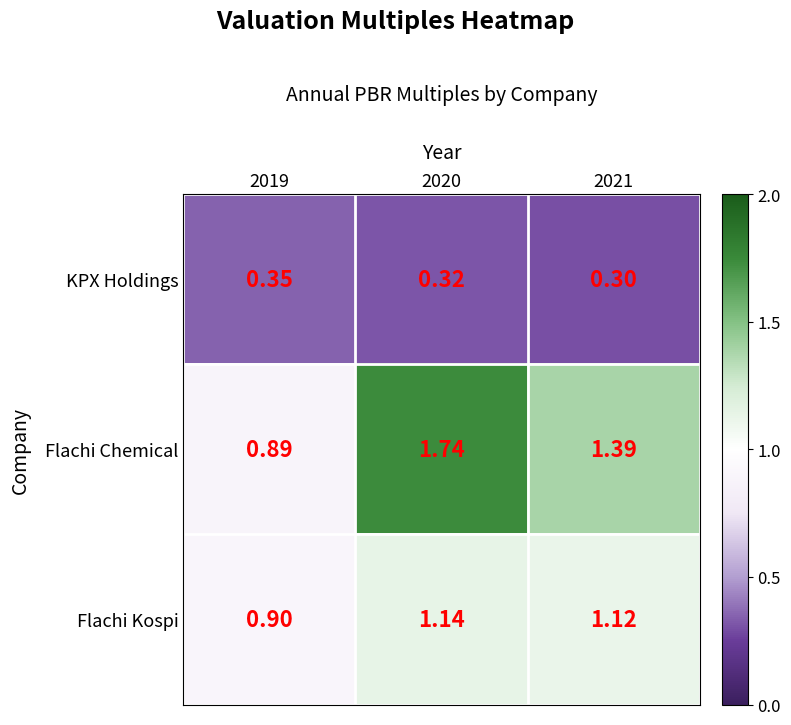

Which series has the widest spread of values?

Flachi Chemical